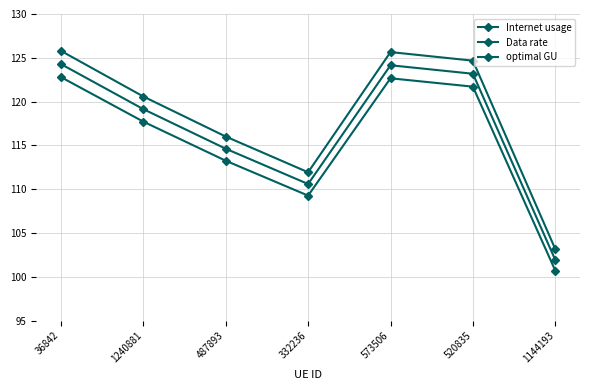

In optimal GU, how many points are higher than both neighbors (excluding endpoints)?

1